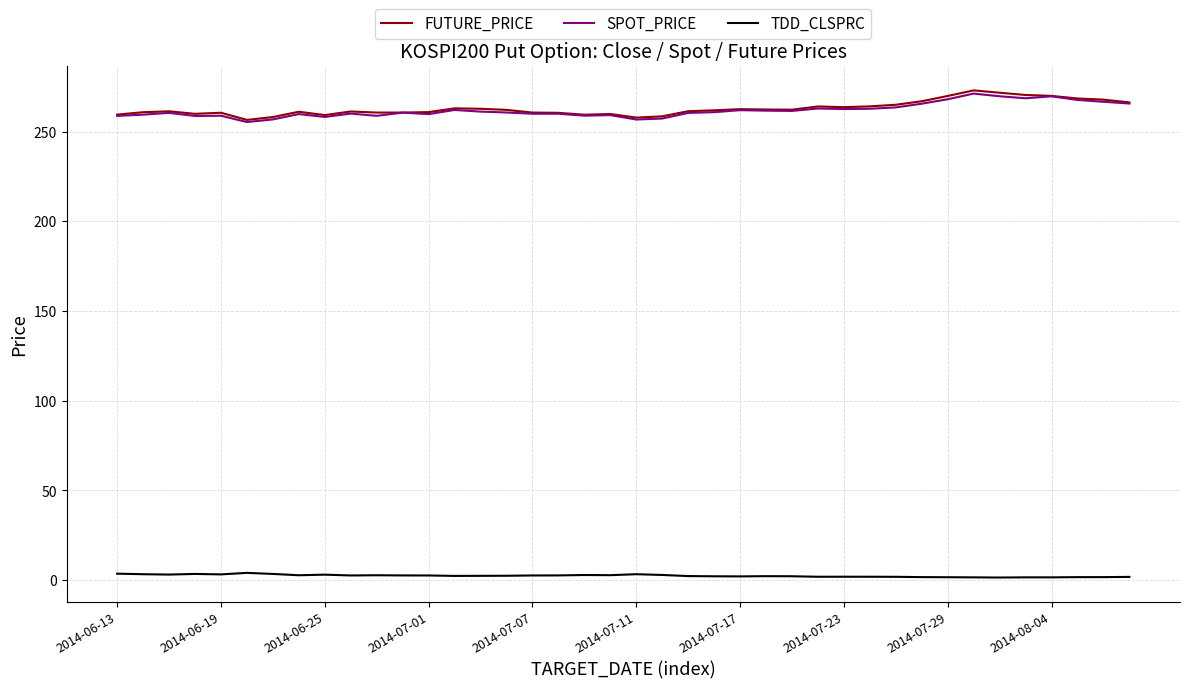

True or false: TDD_CLSPRC and SPOT_PRICE intersect in this chart.

False